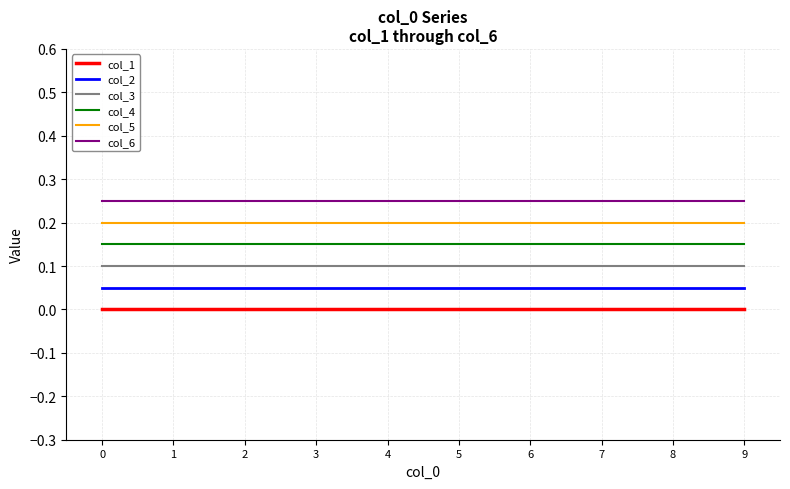

Is the value of col_5 at 3 greater than the value of col_2 at 2?

Yes